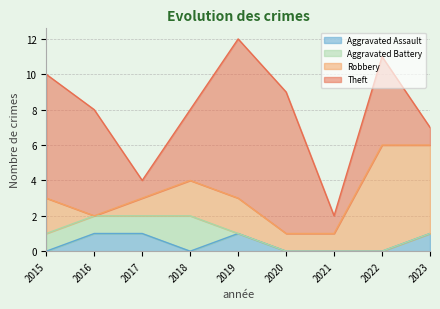

Which series has the largest total across all categories?

Theft